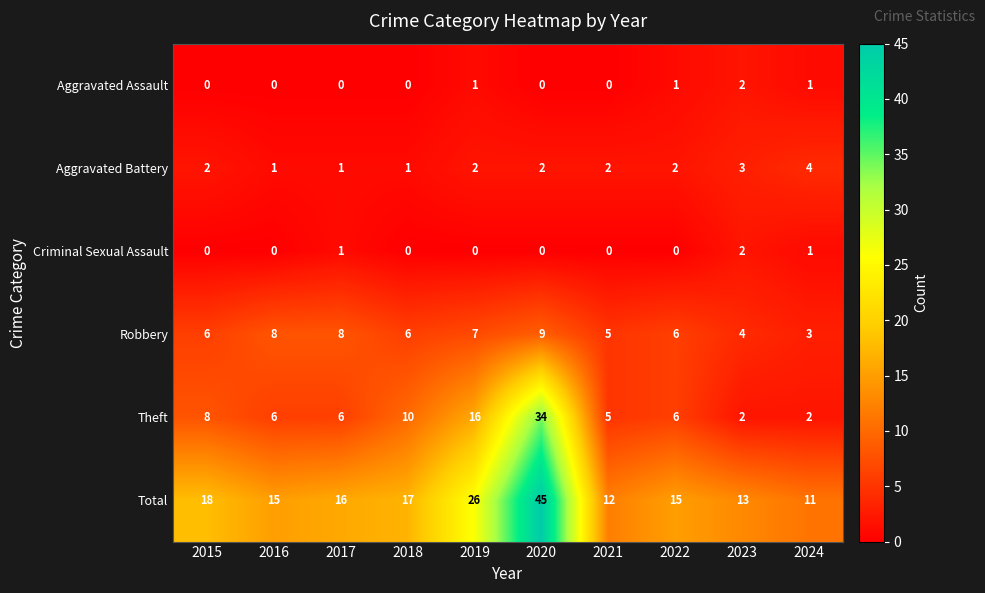

Which series has the largest total across all categories?

Total